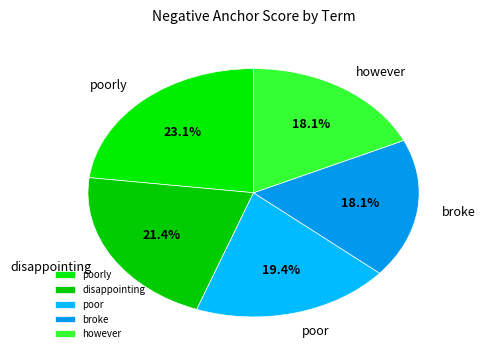

What portion of the pie excludes broke?

81.9%